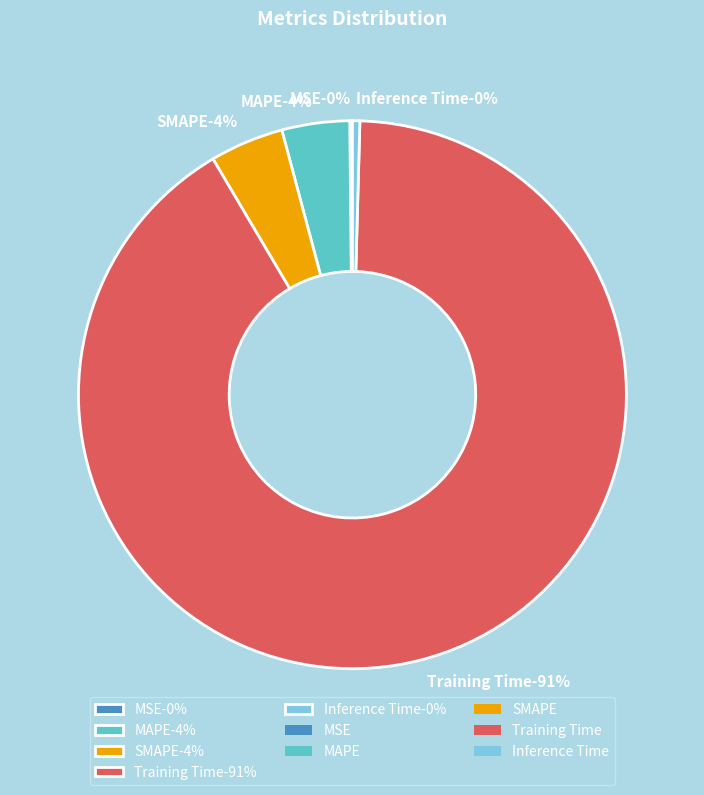

What portion of the pie excludes Inference Time?

99.6%